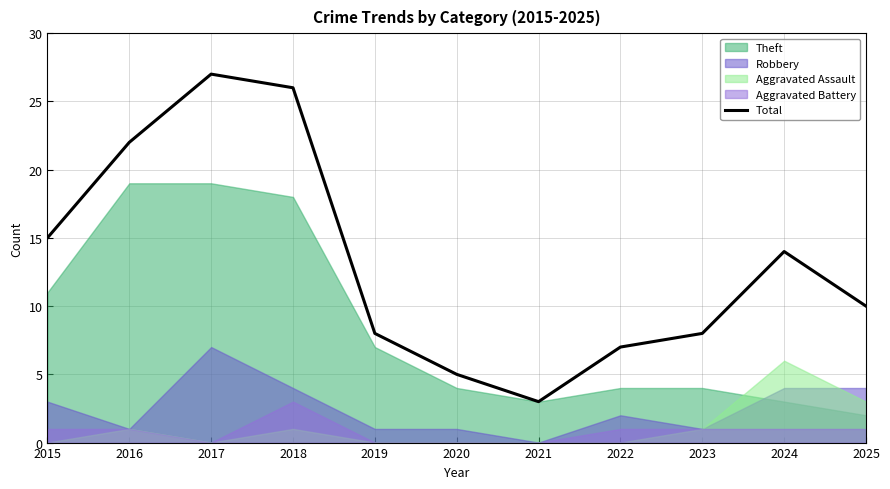

At which category does the data reach its first local valley?

2021